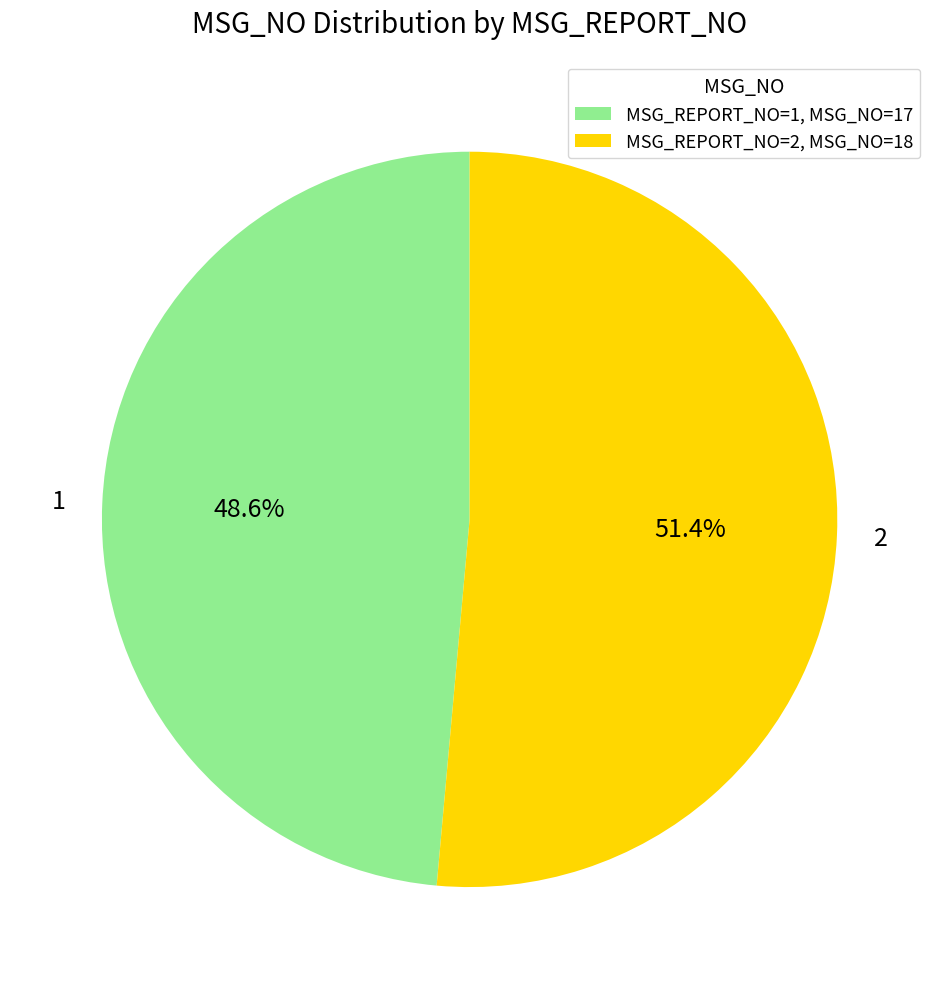

To the nearest percent, what is the combined percentage of 1 and 2?

100%